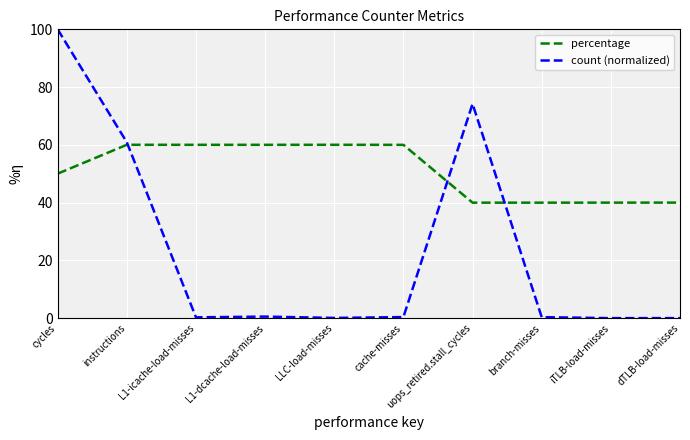

Which series has the largest range (max minus min)?

count (normalized)